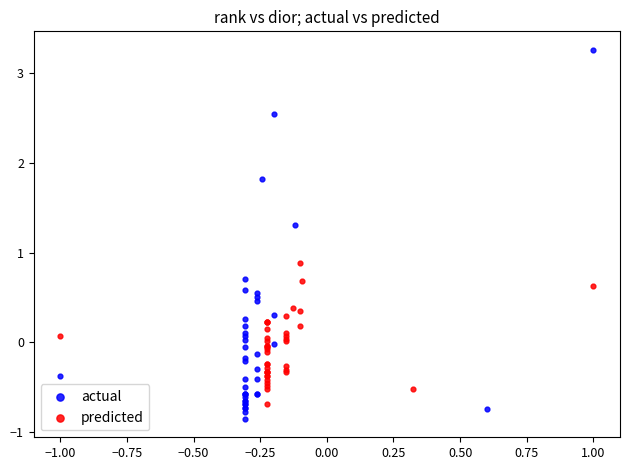

Which series has the widest spread of Y values?

actual